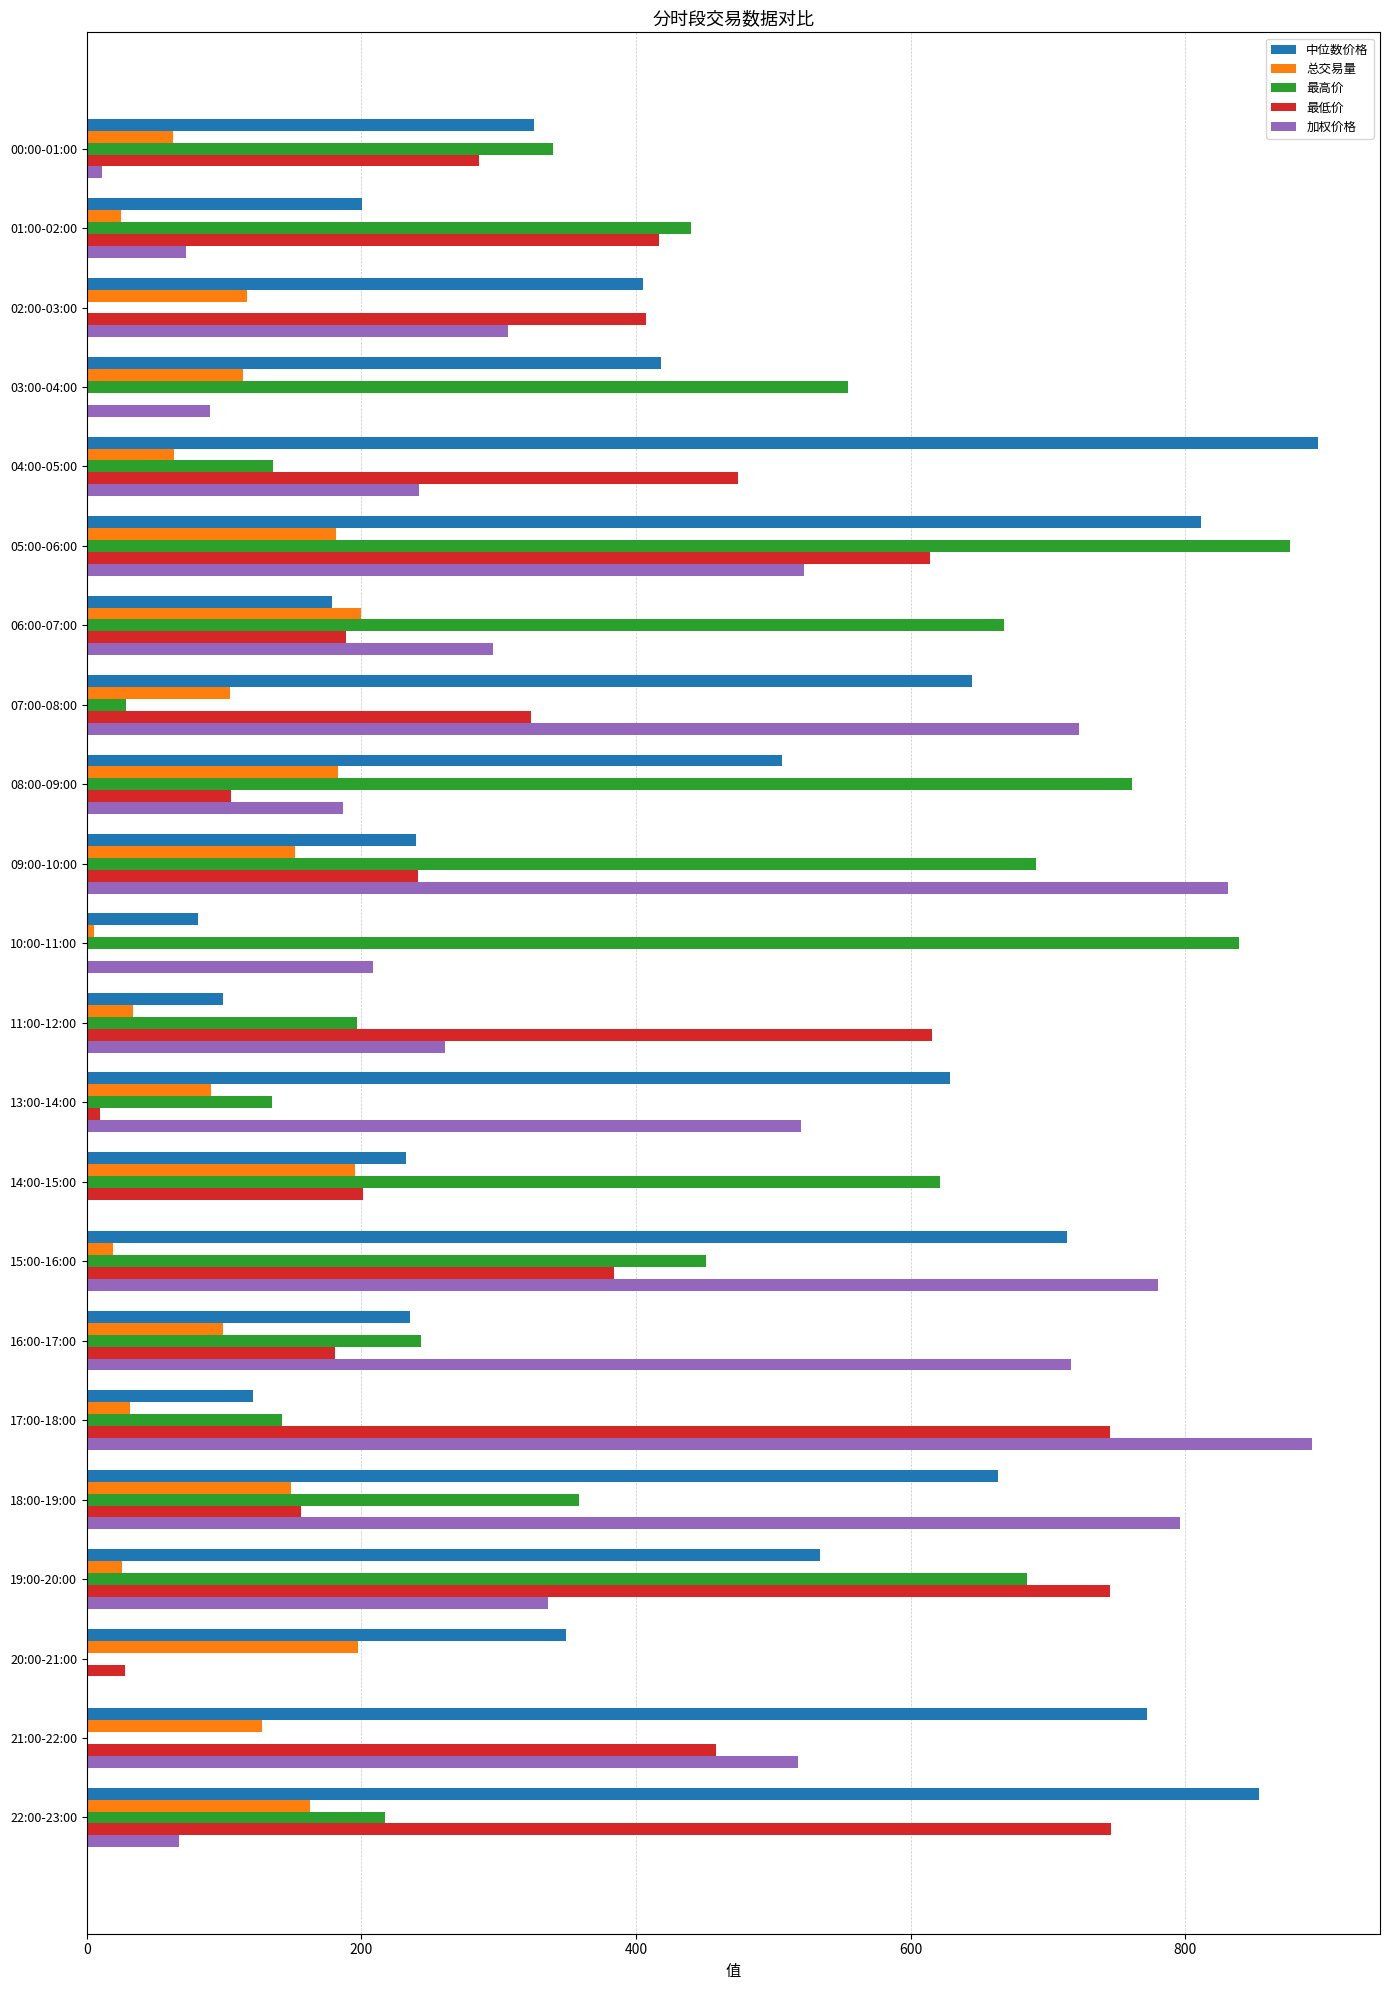

Between 04:00-05:00 and 18:00-19:00, which series saw the biggest shift?

加权价格